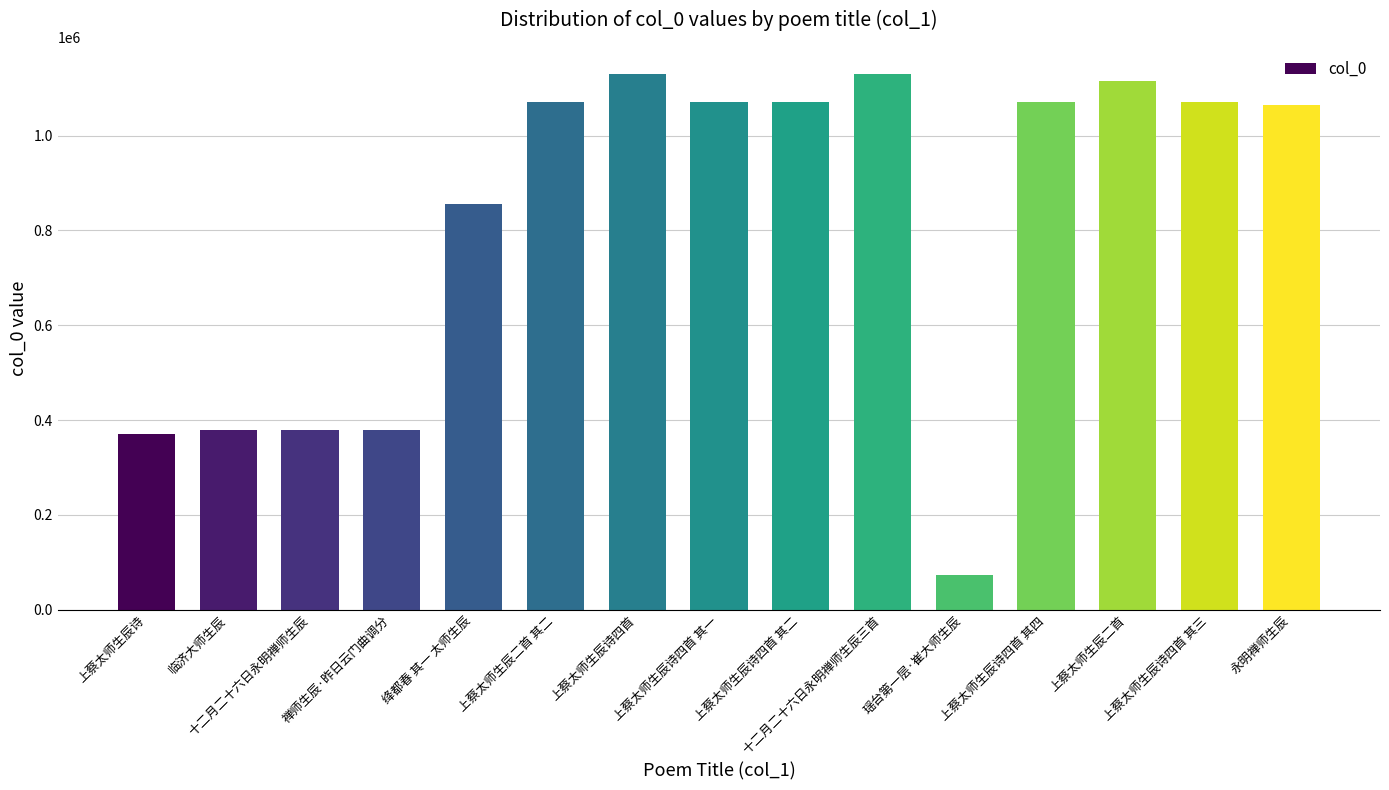

What is the approximate value at 永明禅师生辰, to the nearest 10?

1065150